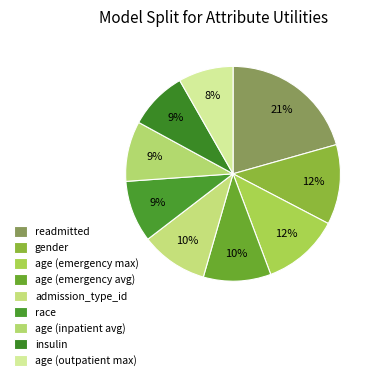

The gender slice represents 21% of the pie. True or false?

False